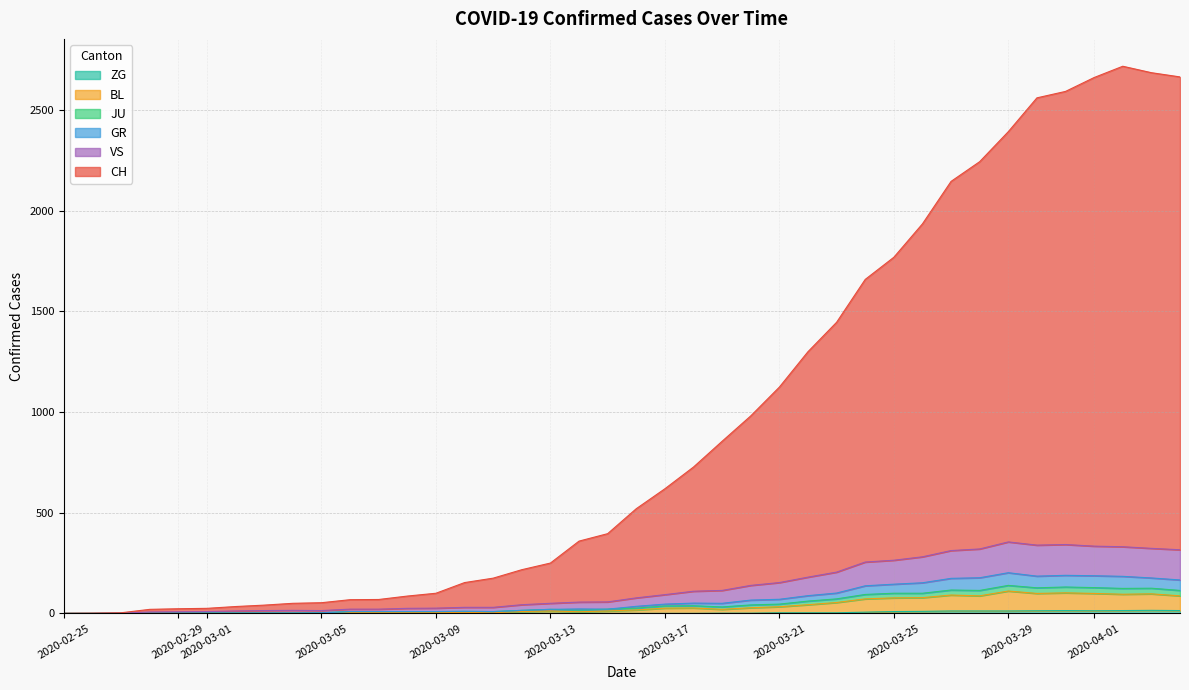

How many values in the VS series exceed 26?

19